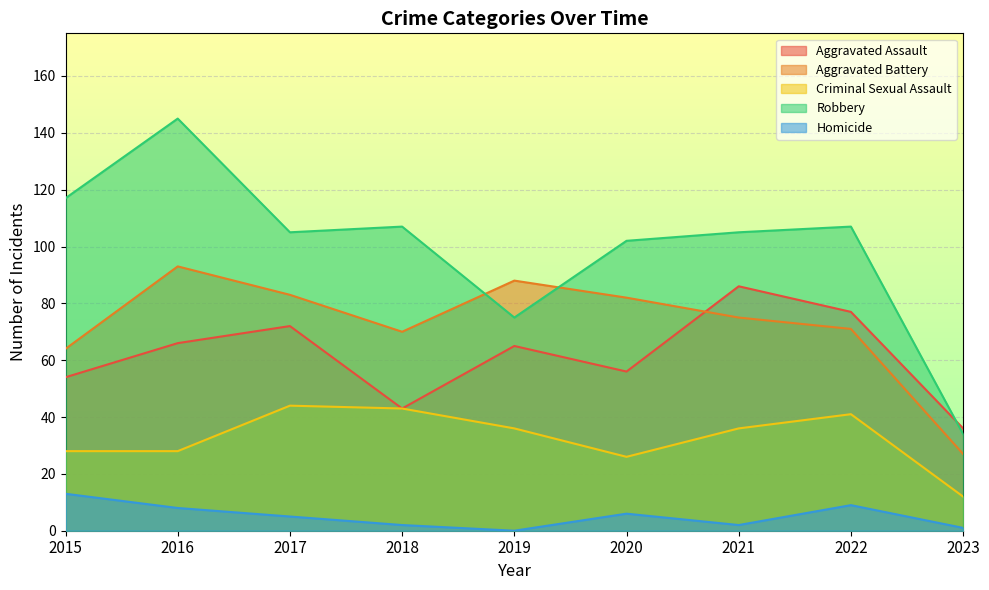

Between 2021 and 2019, which is larger?

2021